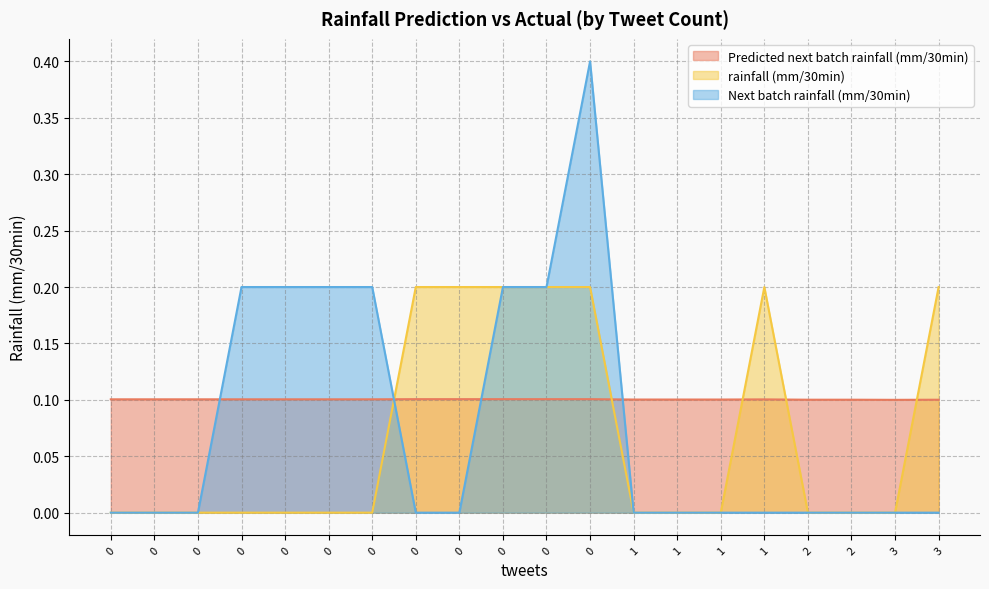

At 0, list the series in order from smallest to largest.

rainfall (mm/30min), Next batch rainfall (mm/30min), Predicted next batch rainfall (mm/30min)